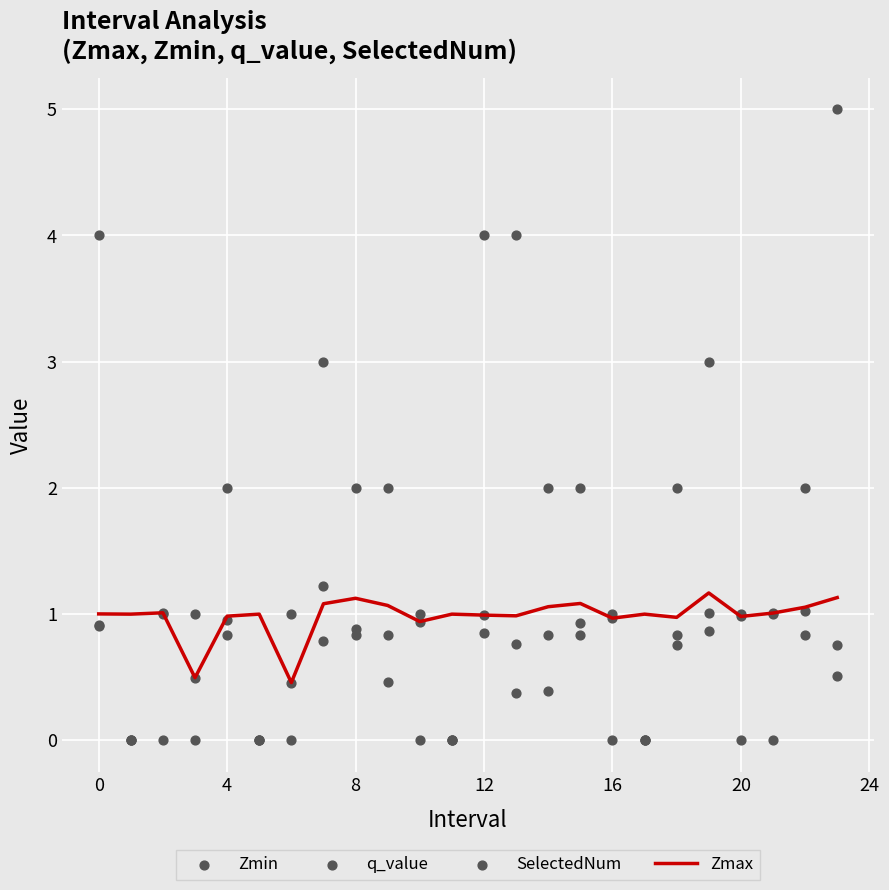

Which series has the largest total across all categories?

SelectedNum